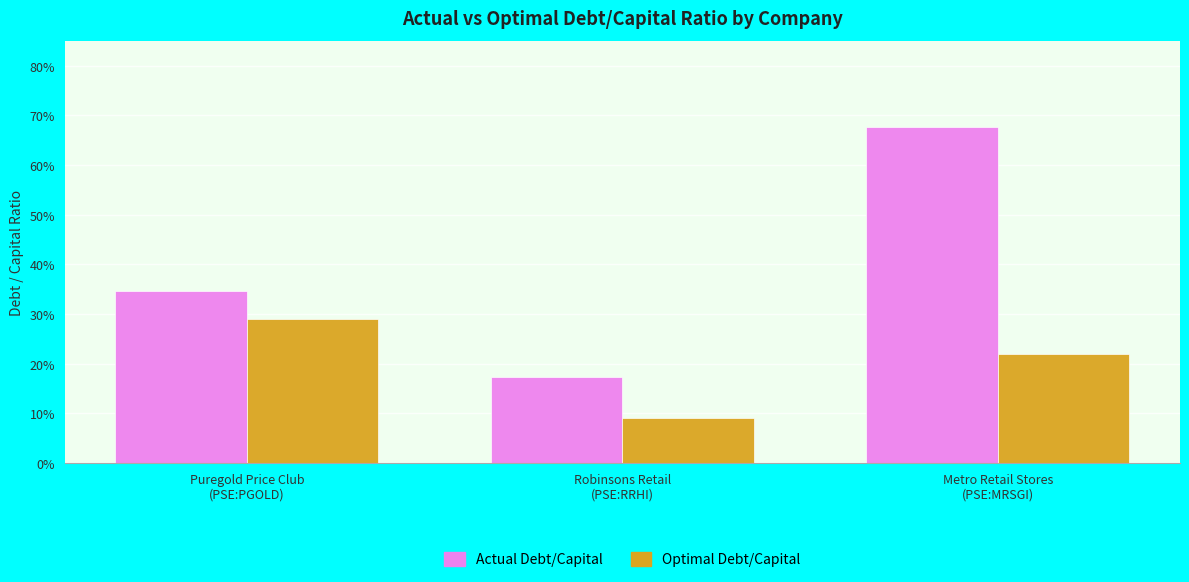

What are all the series names shown in the legend?

Actual Debt/Capital, Optimal Debt/Capital